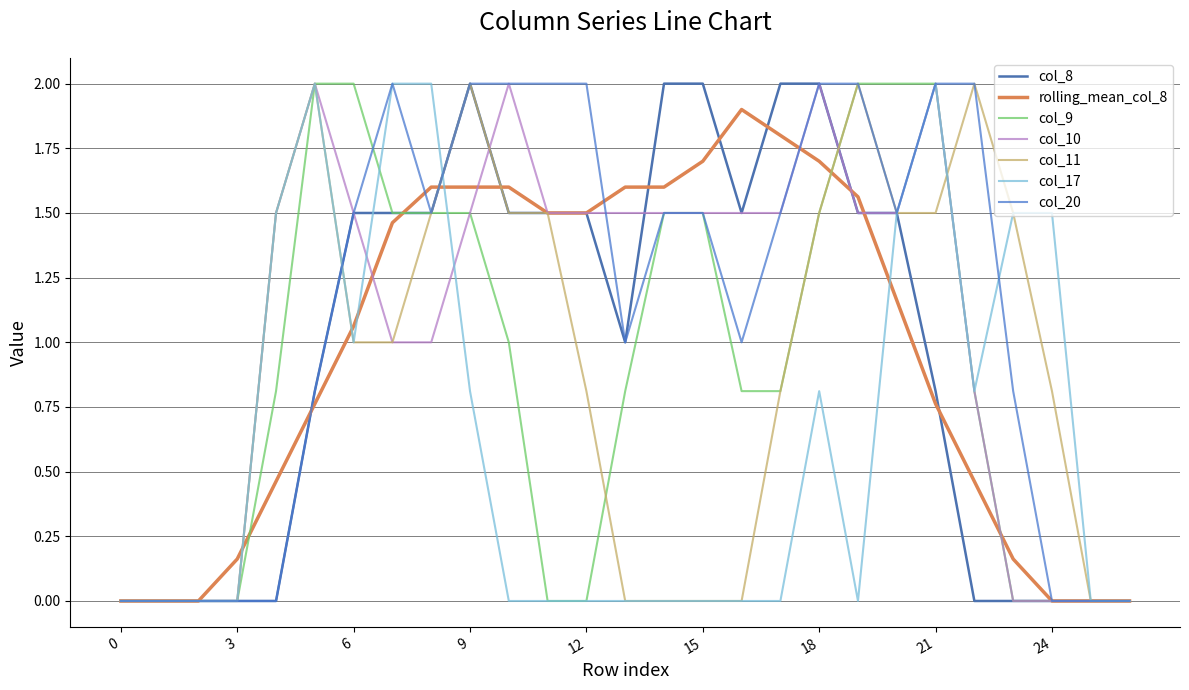

What are all the series names shown in the legend?

col_8, rolling_mean_col_8, col_9, col_10, col_11, col_17, col_20